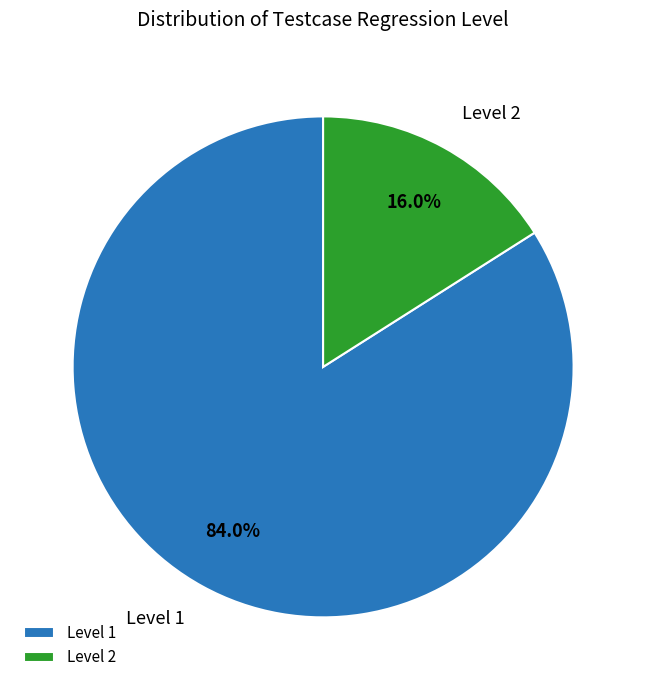

Which slice is the largest?

Level 1